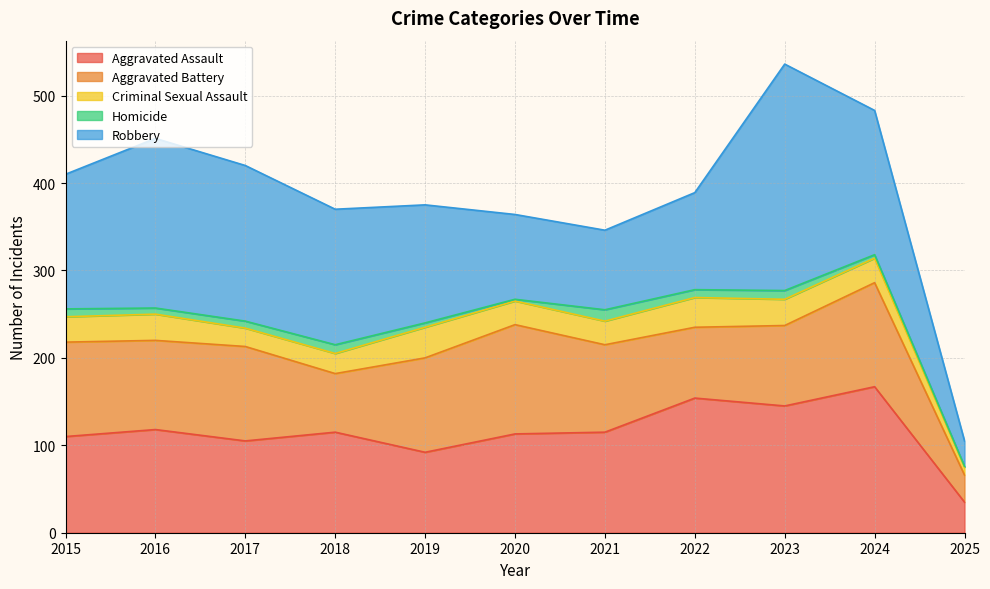

The Aggravated Battery series shows 108 at 2019. True or false?

True